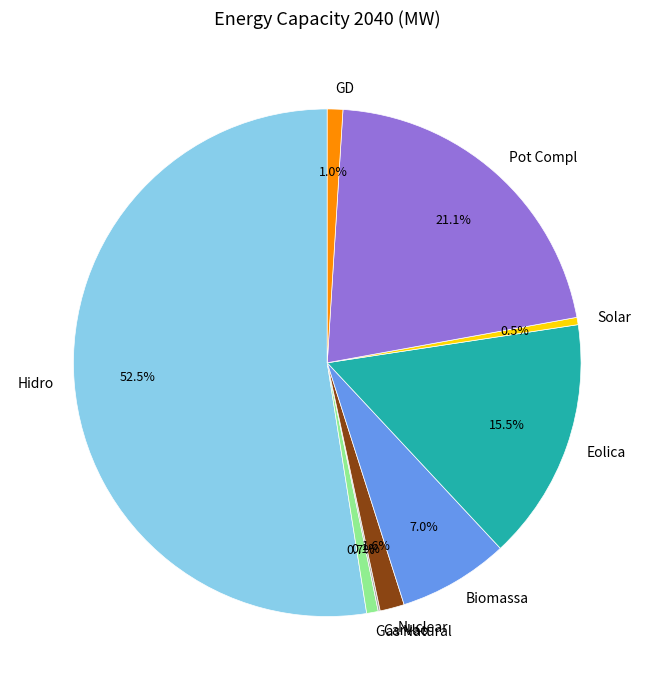

What is the total percentage of Pot Compl and Hidro?

73.6%